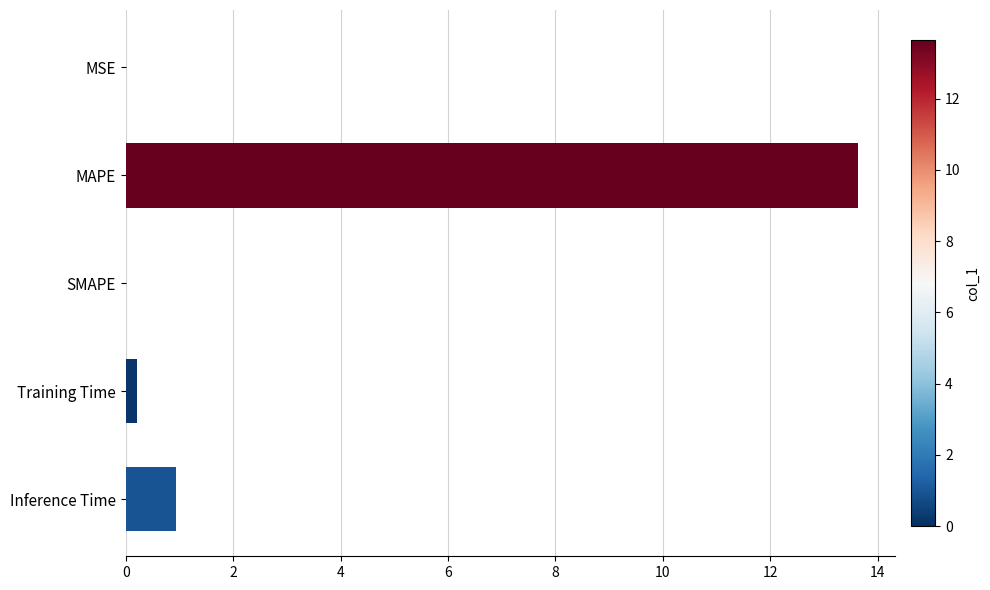

Where is the data nearest to the value 6?

Inference Time